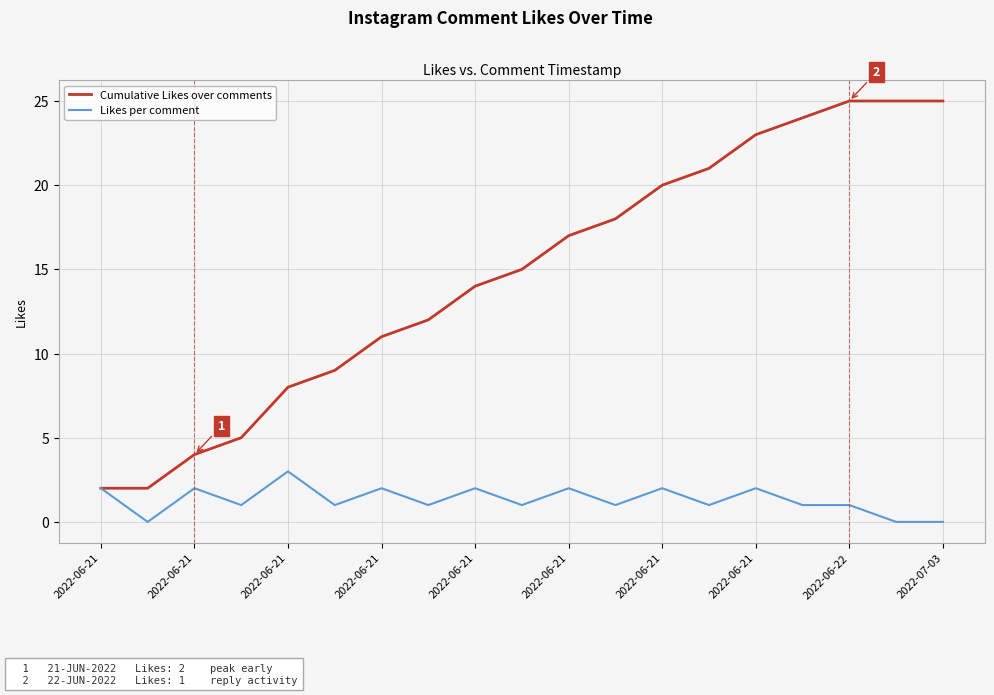

Which series has the widest spread of values?

Cumulative Likes over comments